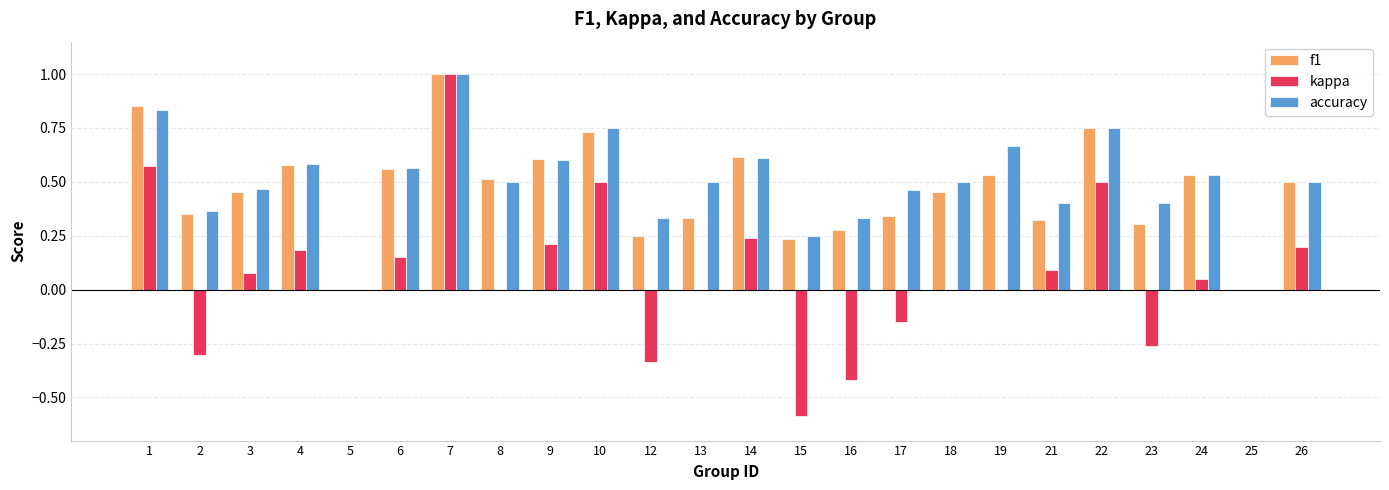

The value of accuracy at 22 is 0.5. True or false?

False